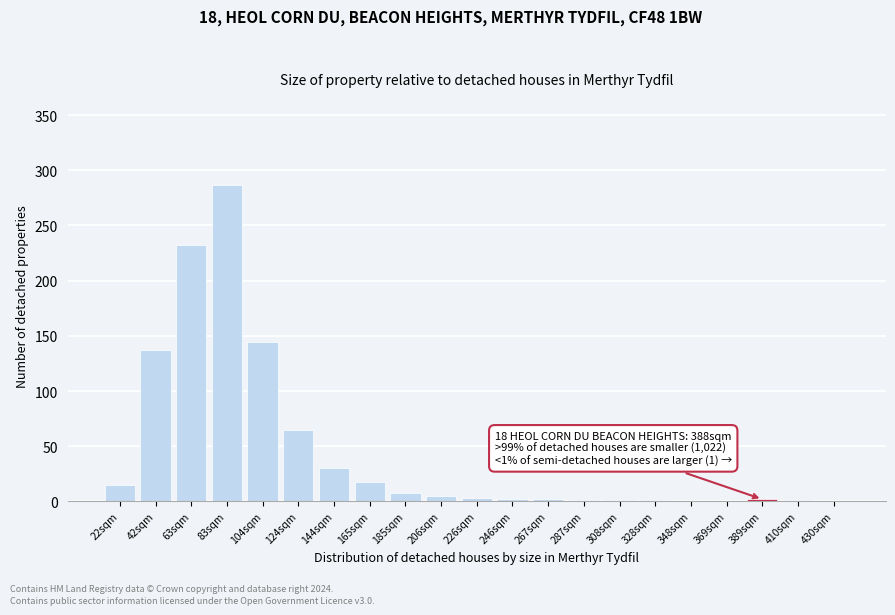

What is the maximum value shown in the chart?

287